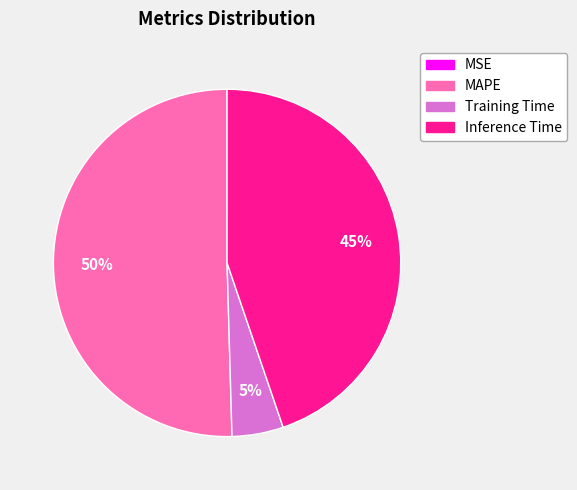

Does Training Time account for over 50% of the chart?

No